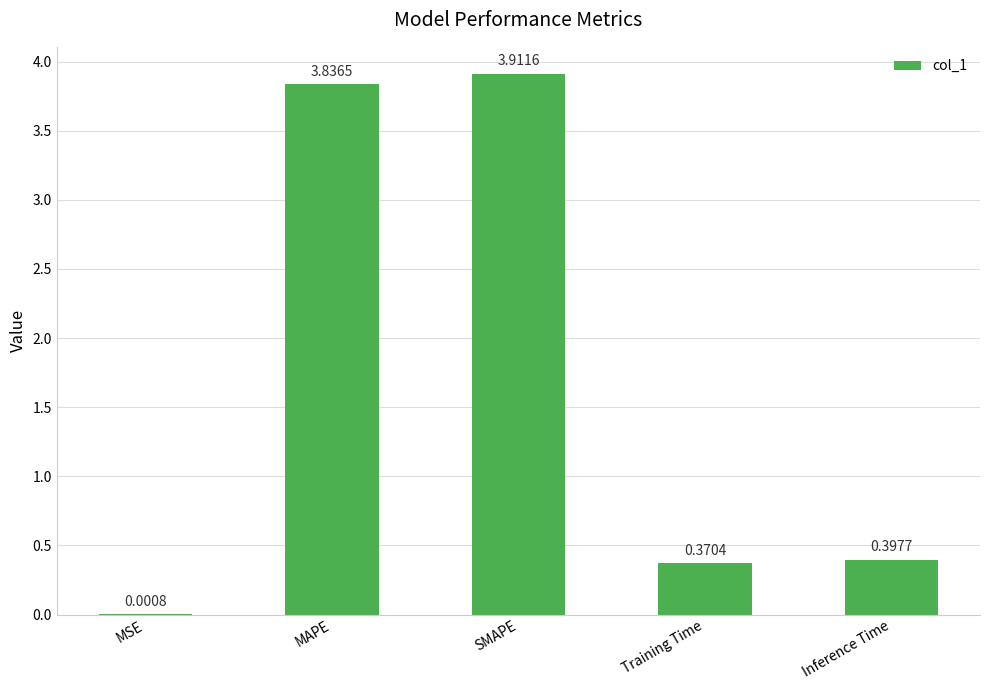

Where is the data nearest to the value 1?

Inference Time